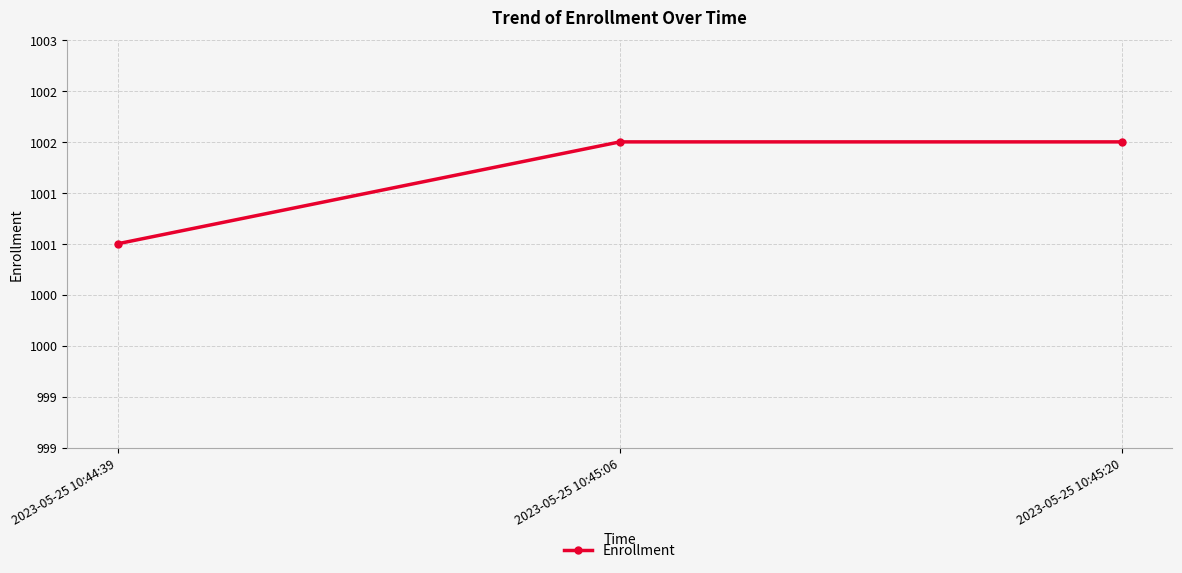

List the labels in order of value, smallest first.

2023-05-25 10:44:39, 2023-05-25 10:45:06, 2023-05-25 10:45:20